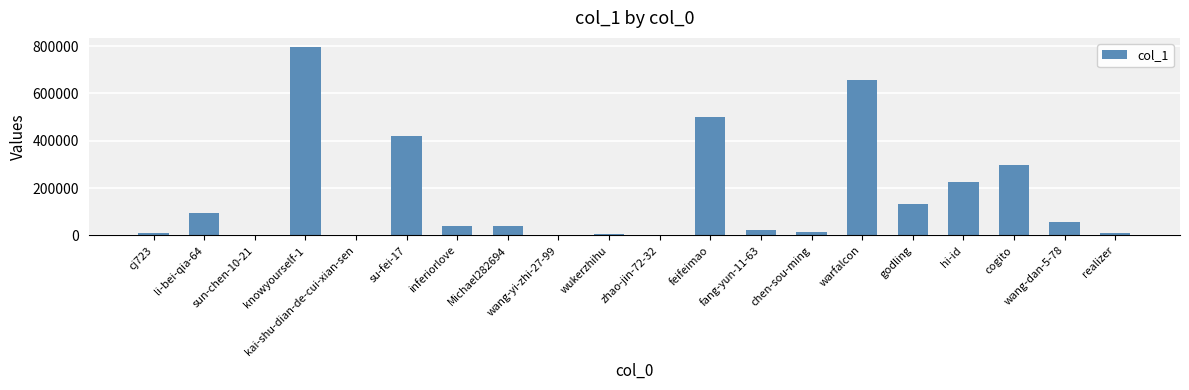

Which label corresponds to the largest value in the chart?

knowyourself-1